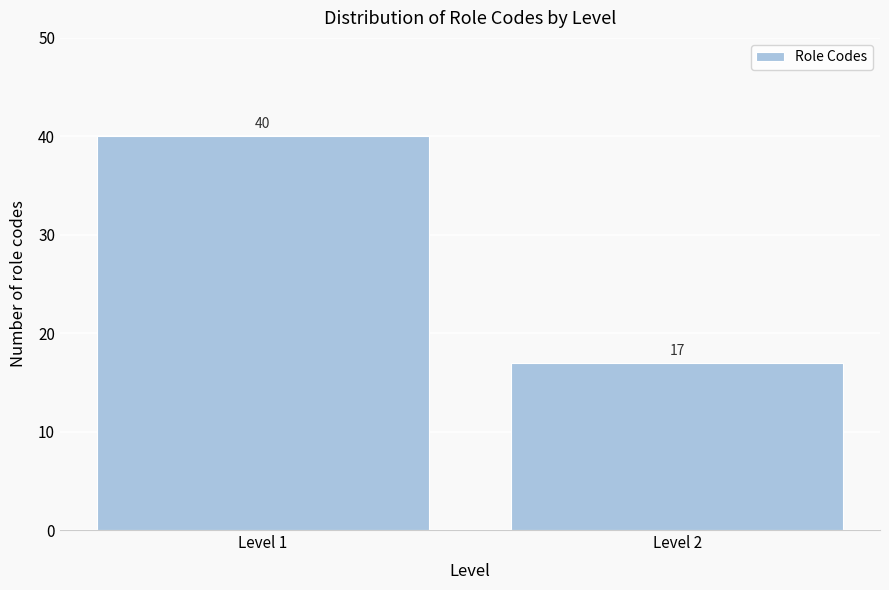

Reading right to left, list all the values displayed in this chart.

17	40